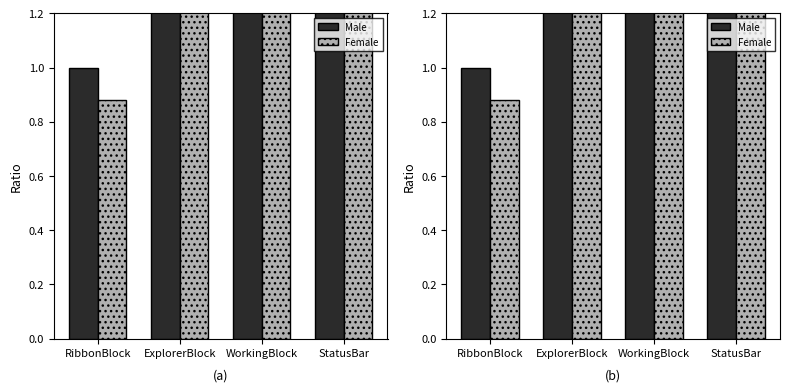

How many bars are there in each group?

2